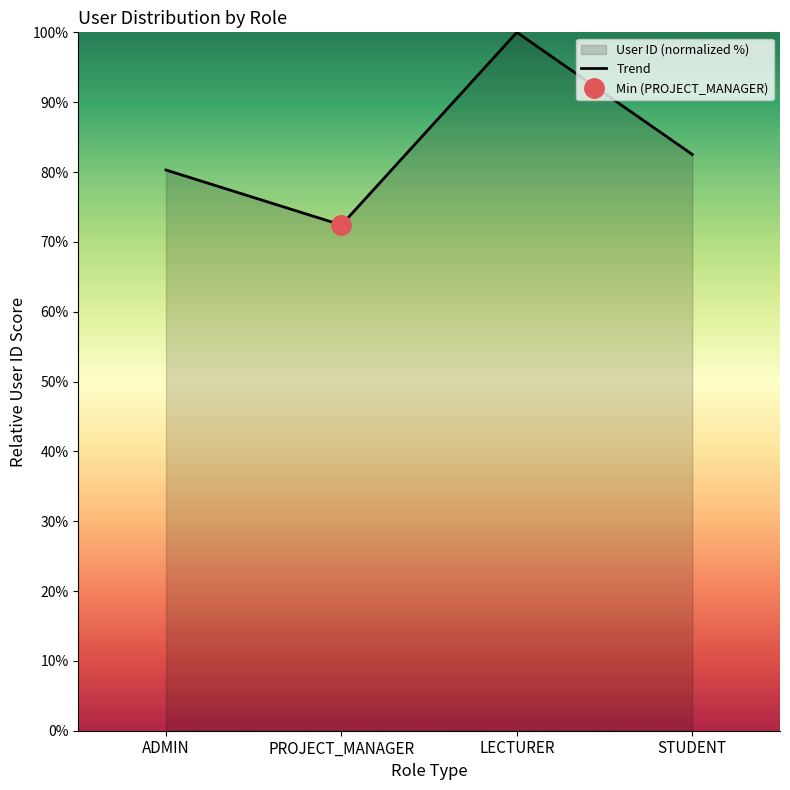

What is the value of the 4th point from the left?

82.5